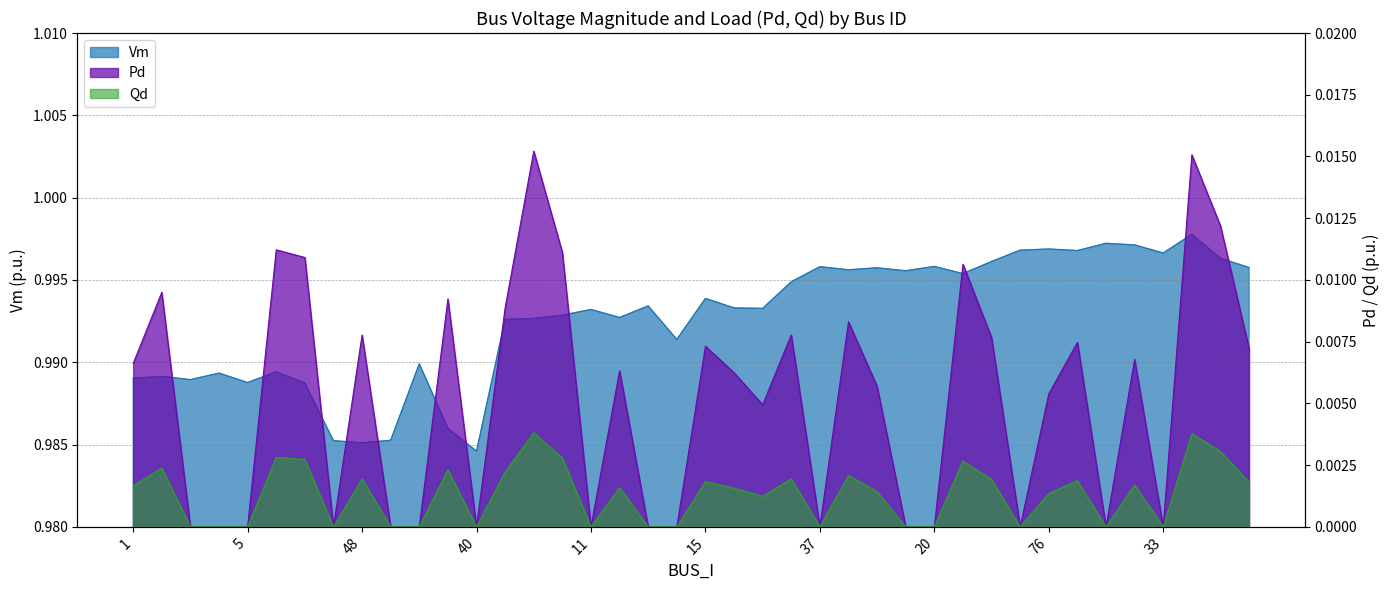

Which series has the widest spread of values?

Pd